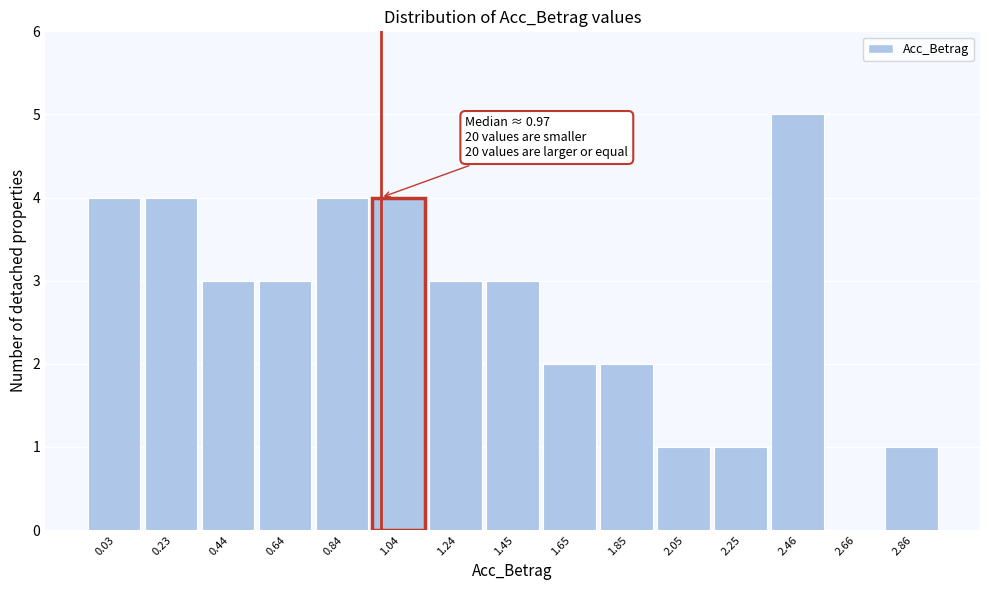

Which range on the x-axis has the tallest bar?

2.35 to 2.55